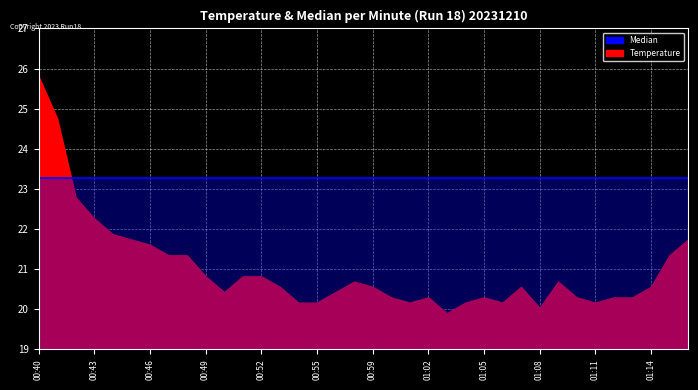

Reading right to left, list all the values displayed in this chart.

Temperature: 01:16=21.7	01:15=21.3	01:14=20.6	01:13=20.3	01:12=20.3	01:11=20.2	01:10=20.3	01:09=20.7	01:08=20.0	01:07=20.6	01:06=20.2	01:05=20.3	01:04=20.2	01:03=19.9	01:02=20.3	01:01=20.2	01:00=20.3	00:59=20.6	00:58=20.7	00:57=20.4	00:55=20.2	00:54=20.2	00:53=20.6	00:52=20.8	00:51=20.8	00:50=20.4	00:49=20.8	00:48=21.3	00:47=21.3	00:46=21.6	00:45=21.7	00:44=21.9	00:43=22.3	00:42=22.8	00:41=24.8	00:40=25.8
Median: 01:16=23.3	01:15=23.3	01:14=23.3	01:13=23.3	01:12=23.3	01:11=23.3	01:10=23.3	01:09=23.3	01:08=23.3	01:07=23.3	01:06=23.3	01:05=23.3	01:04=23.3	01:03=23.3	01:02=23.3	01:01=23.3	01:00=23.3	00:59=23.3	00:58=23.3	00:57=23.3	00:55=23.3	00:54=23.3	00:53=23.3	00:52=23.3	00:51=23.3	00:50=23.3	00:49=23.3	00:48=23.3	00:47=23.3	00:46=23.3	00:45=23.3	00:44=23.3	00:43=23.3	00:42=23.3	00:41=23.3	00:40=23.3